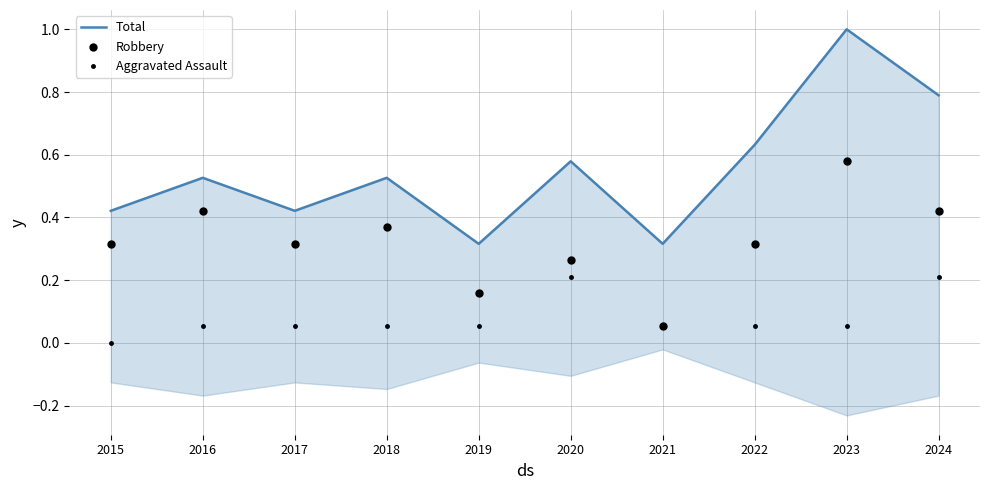

What are all the series names shown in the legend?

Total, Robbery, Aggravated Assault